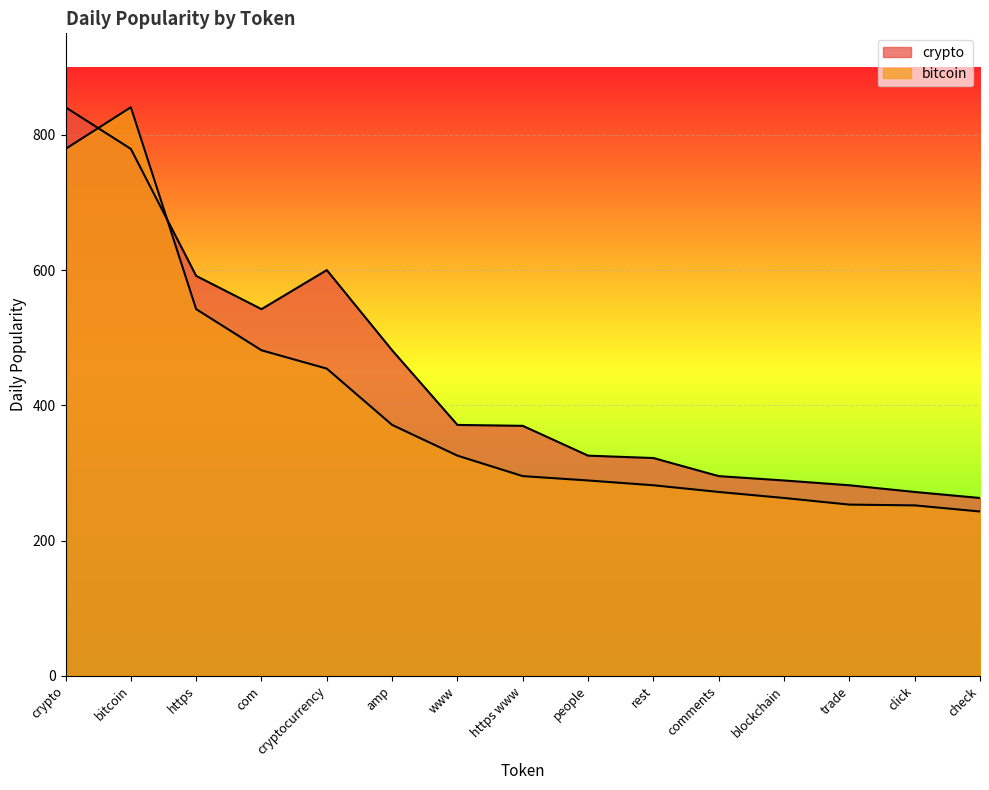

Where is the first local maximum for crypto_line?

cryptocurrency